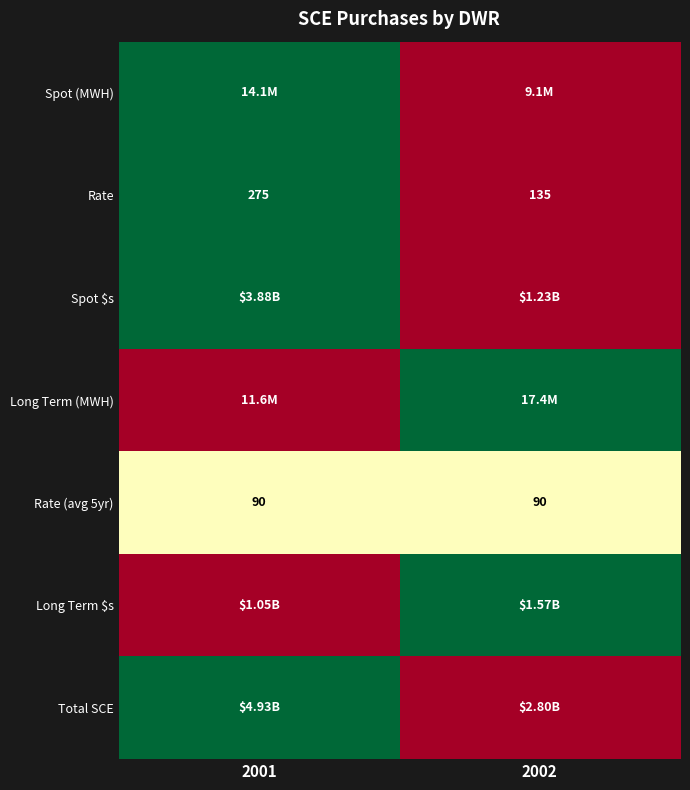

What is the difference between the maximum and minimum values in the Rate series?

140